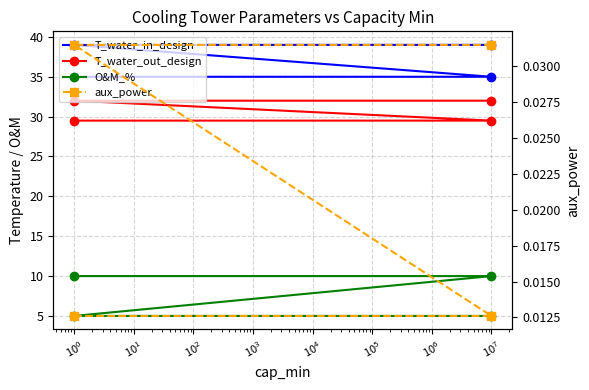

Between $\mathdefault{10^{-2}}$ and $\mathdefault{10^{1}}$, which series saw the biggest shift?

O&M_%